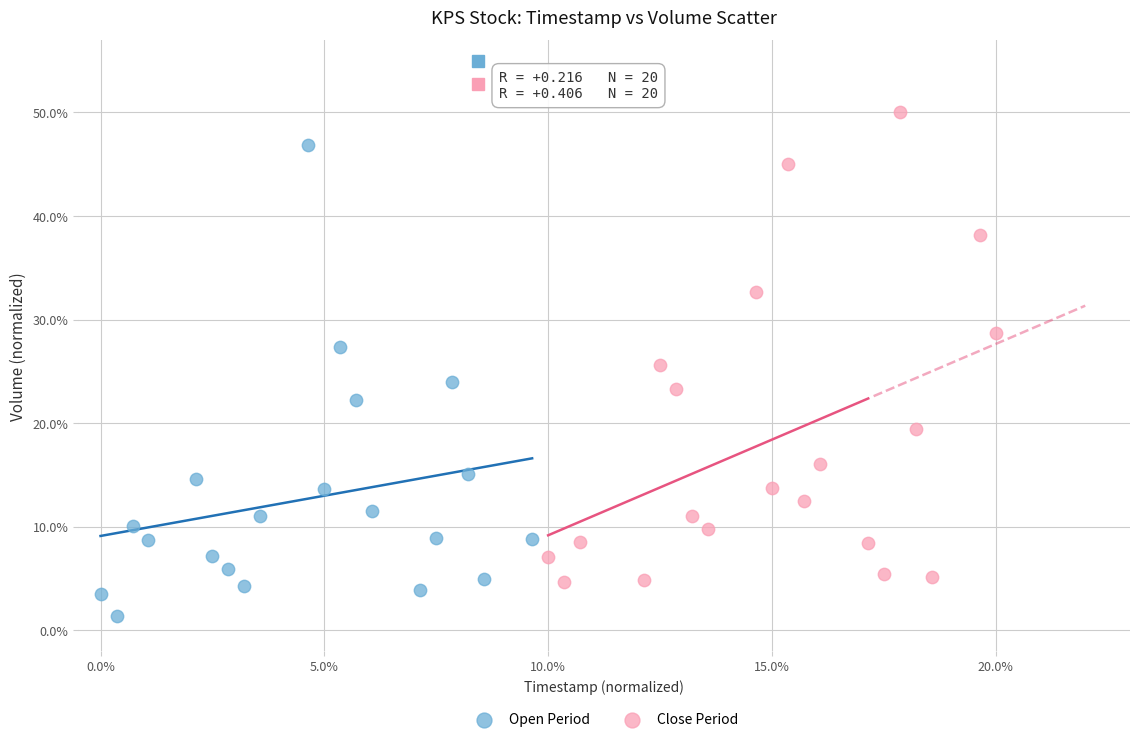

What are all the series names shown in the legend?

Open Period, Close Period